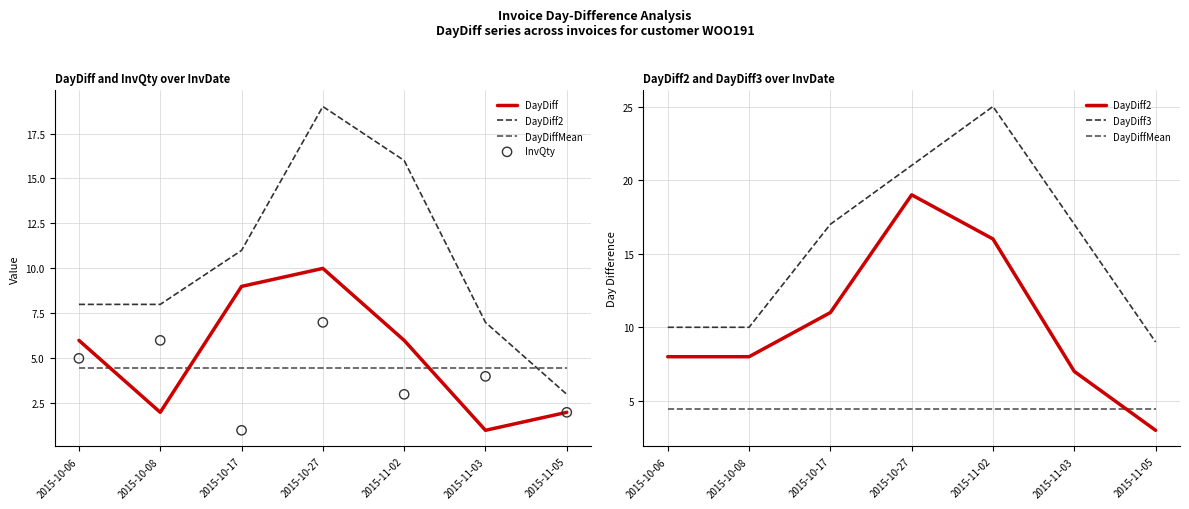

Which series has the largest Y range (max minus min)?

DayDiff2